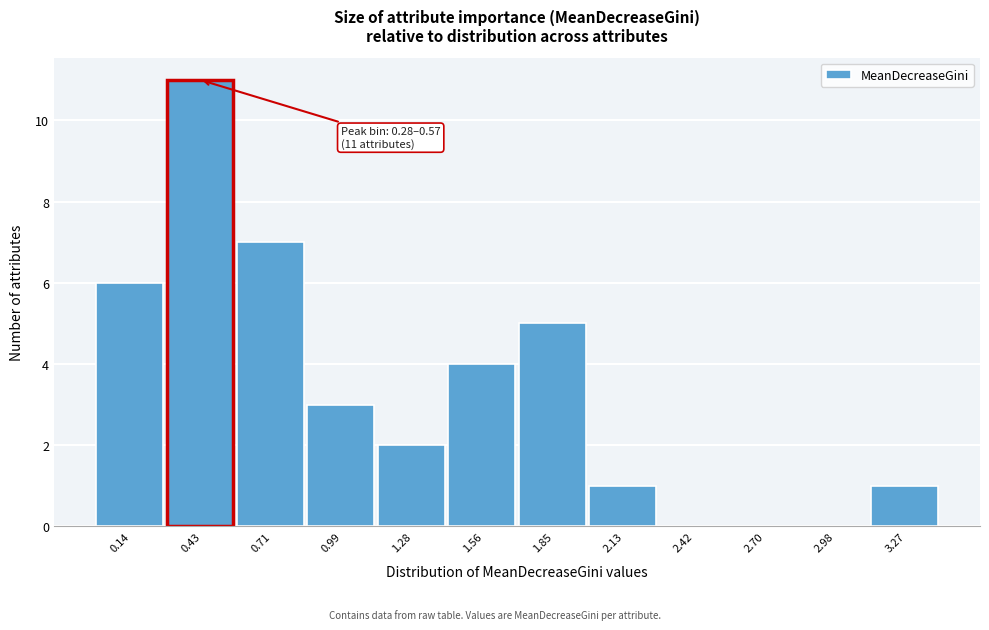

Over which range of the x-axis is the bar tallest?

0.30 to 0.55